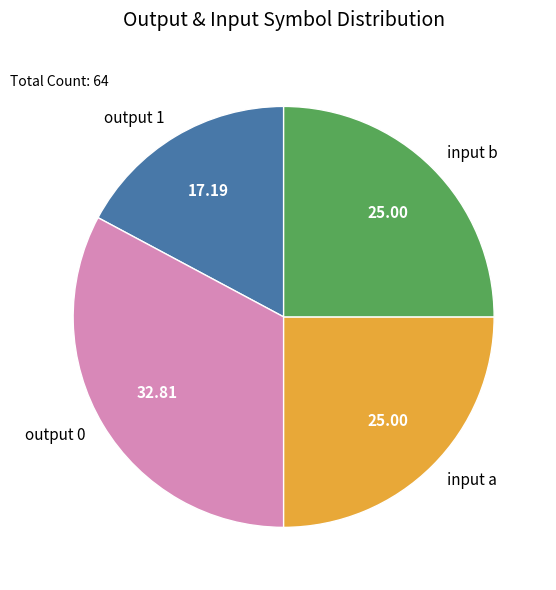

Which category has the smallest portion of the pie?

output 1